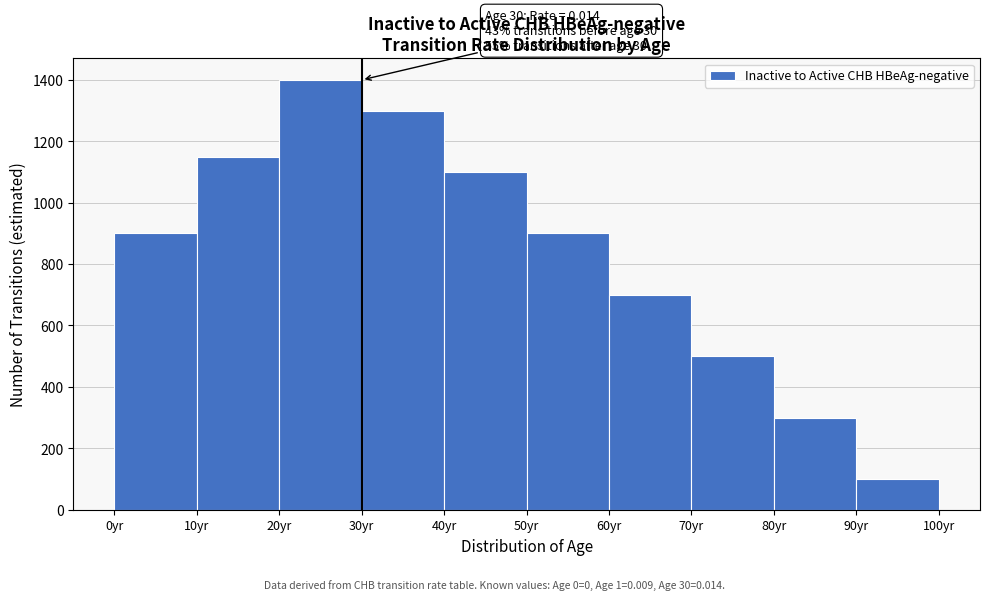

Which range on the x-axis has the tallest bar?

20 to 30